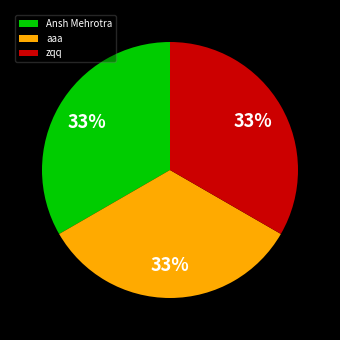

How many slices are in this pie chart?

3